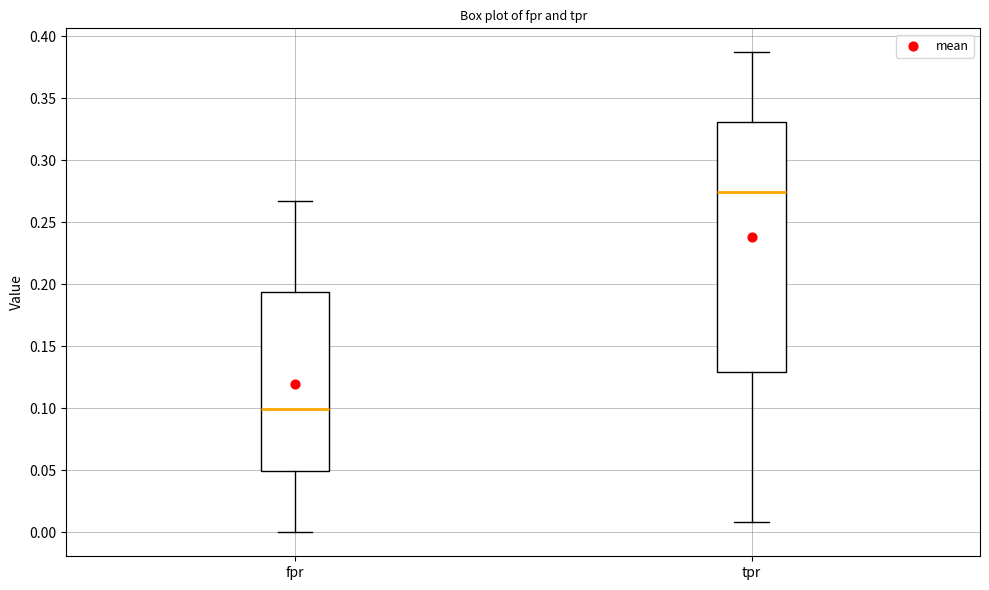

Which box has the lowest median line?

fpr